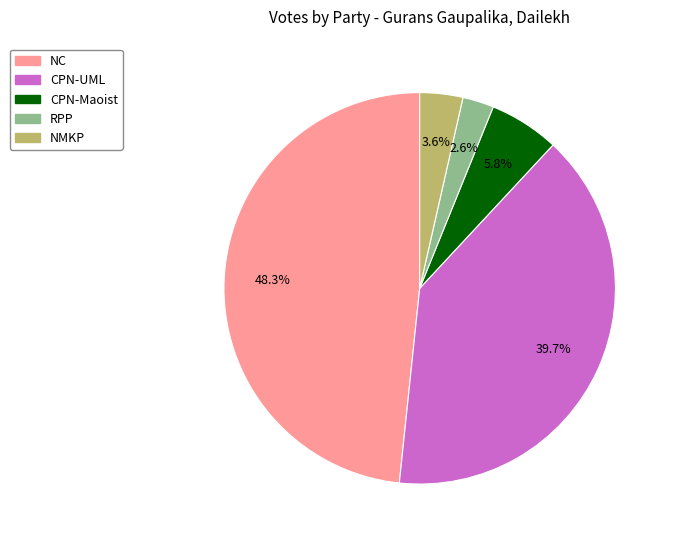

Which has a higher value, NMKP or CPN-UML?

CPN-UML